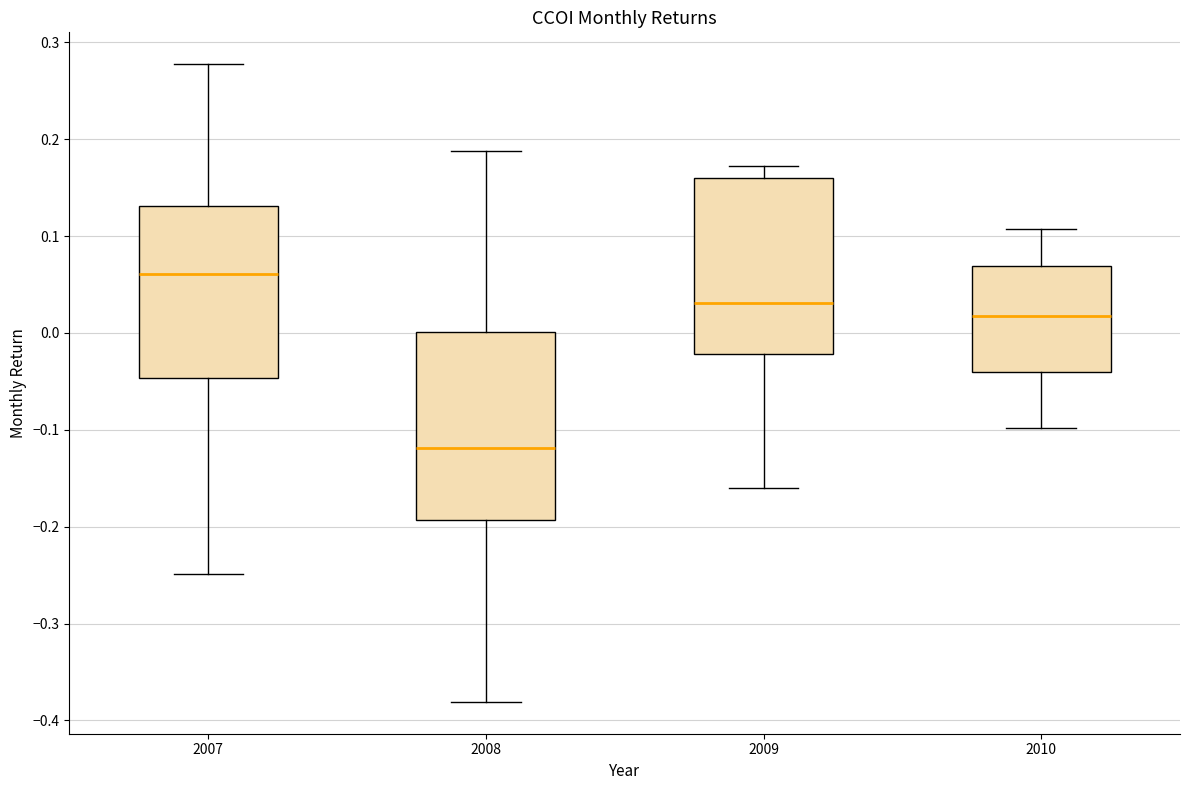

Which box's median line is the highest?

2007